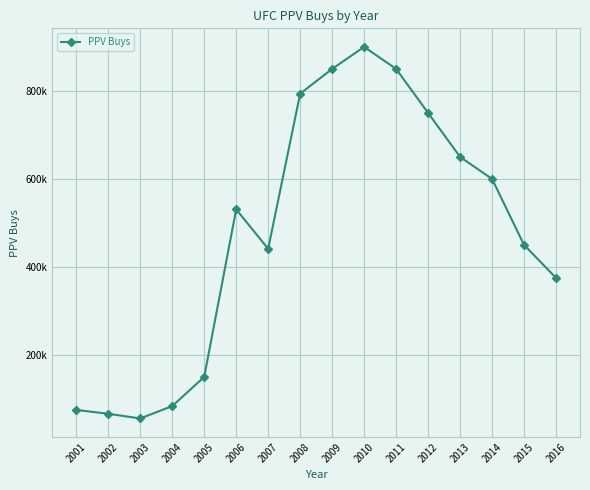

At which label is the value closest to 477800?

2015